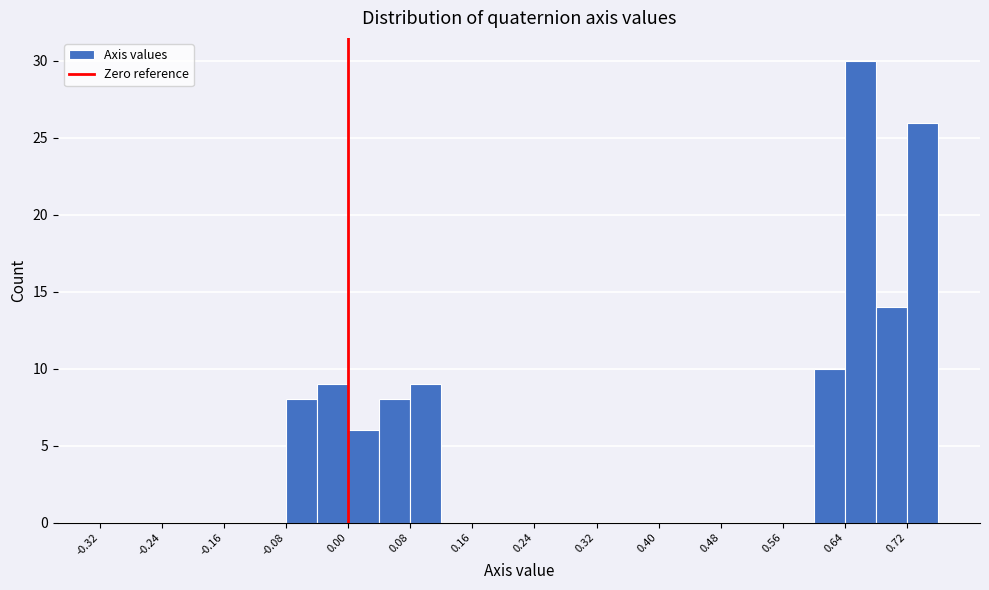

Reading left to right, transcribe this chart: for each bar, give the range it covers on the x-axis and its height. The values are not printed on the chart, so give them approximately, as read against the axis.

-0.32 to -0.28: 0
-0.28 to -0.24: 0
-0.24 to -0.20: 0
-0.20 to -0.16: 0
-0.16 to -0.12: 0
-0.12 to -0.08: 0
-0.08 to -0.04: 8
-0.04 to 0.00: 9
0.00 to 0.04: 6
0.04 to 0.08: 8
0.08 to 0.12: 9
0.12 to 0.16: 0
0.16 to 0.20: 0
0.20 to 0.24: 0
0.24 to 0.28: 0
0.28 to 0.32: 0
0.32 to 0.36: 0
0.36 to 0.40: 0
0.40 to 0.44: 0
0.44 to 0.48: 0
0.48 to 0.52: 0
0.52 to 0.56: 0
0.56 to 0.60: 0
0.60 to 0.64: 10
0.64 to 0.68: 30
0.68 to 0.72: 14
0.72 to 0.76: 26